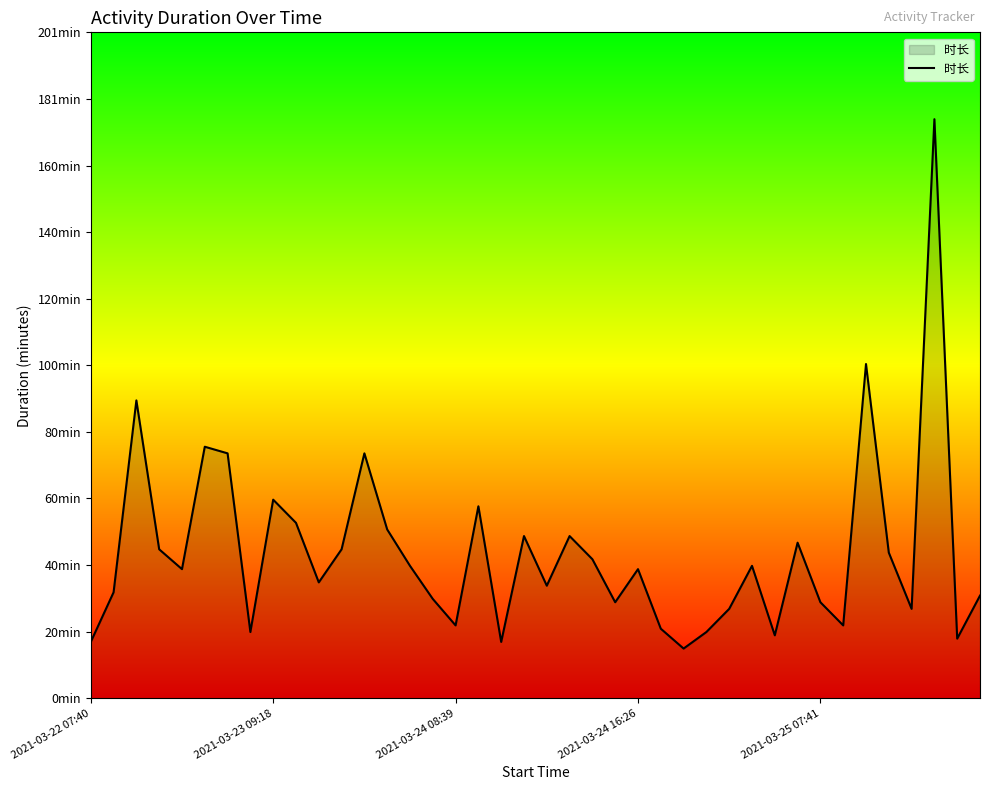

Does the chart have visible grid lines?

No